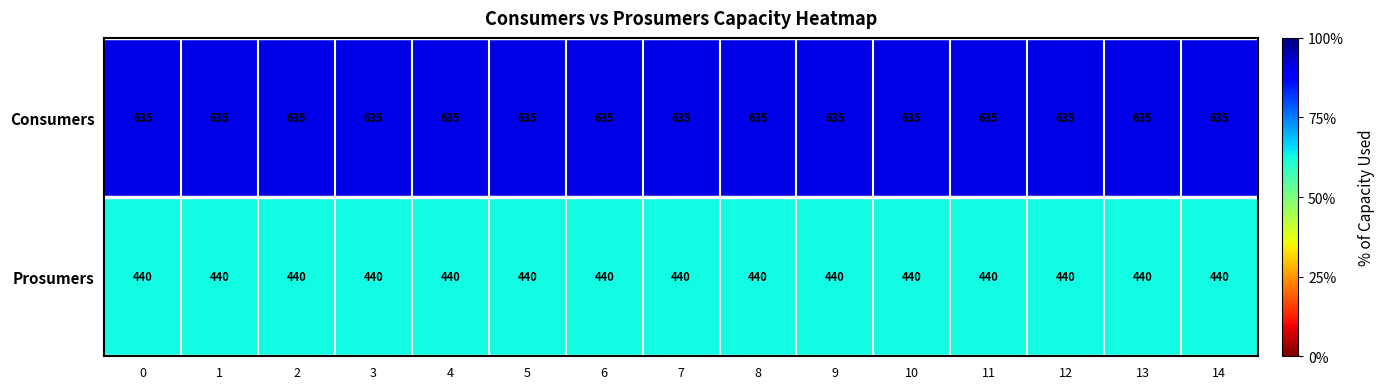

What is the total value across all series at 12?

1075